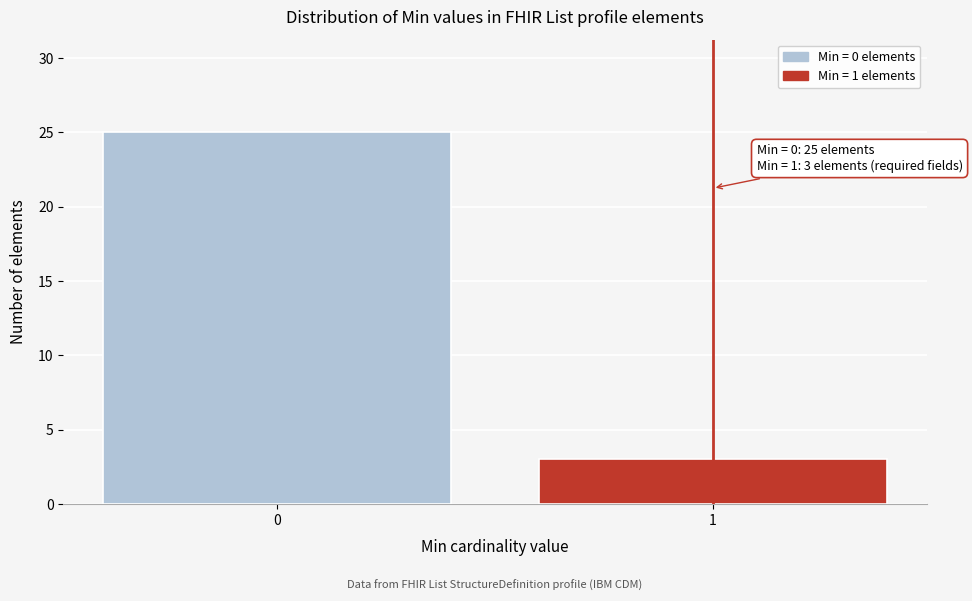

Reading left to right, list all the values displayed in this chart.

0=25	1=3